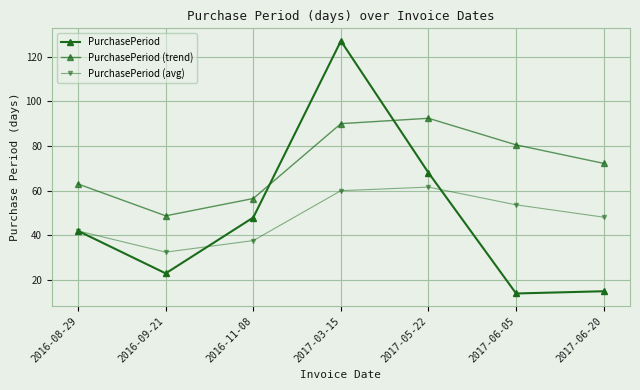

How many values in the PurchasePeriod (avg) series exceed 48?

4